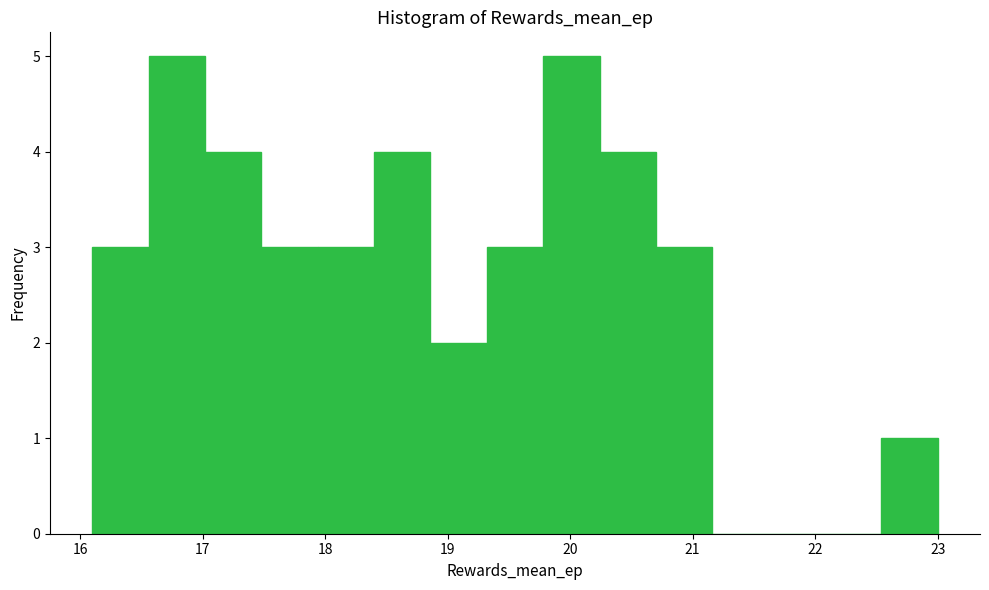

Reading left to right, transcribe this chart: for each bar, give the range it covers on the x-axis and its height. Neither the bar edges nor the heights are printed on the chart, so give them approximately, as read against the axes.

16.10 to 16.56: 3
16.56 to 17.02: 5
17.02 to 17.48: 4
17.48 to 17.94: 3
17.94 to 18.40: 3
18.40 to 18.86: 4
18.86 to 19.32: 2
19.32 to 19.78: 3
19.78 to 20.24: 5
20.24 to 20.70: 4
20.70 to 21.16: 3
21.16 to 21.62: 0
21.62 to 22.08: 0
22.08 to 22.54: 0
22.54 to 23.00: 1